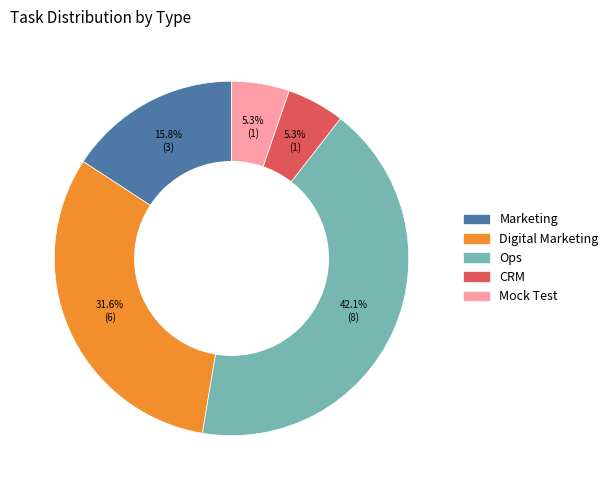

Does any single category account for the majority?

No